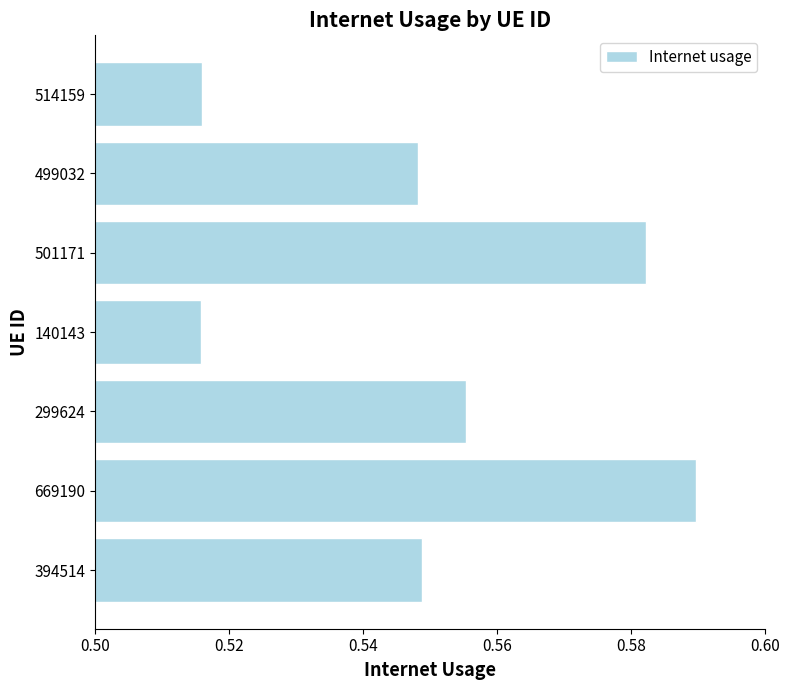

The value at 514159 is 0.3. True or false?

False